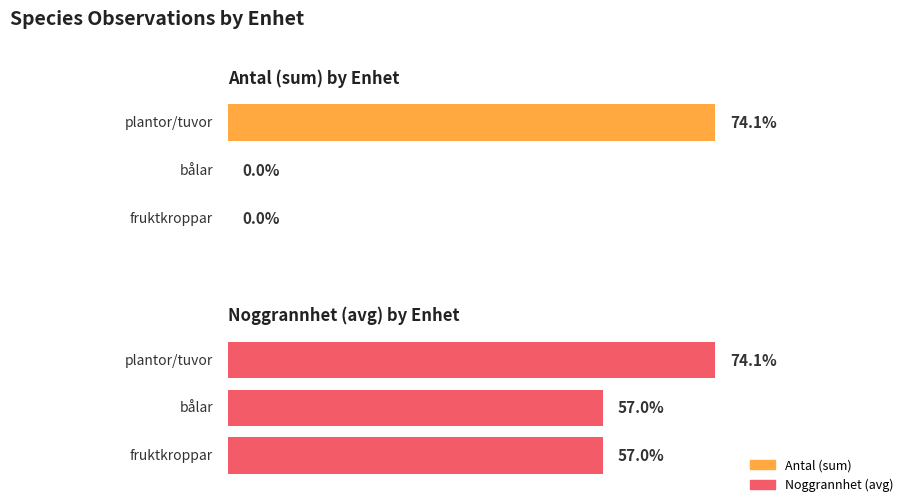

Rank the series by their average value, from lowest to highest.

Antal, Noggrannhet